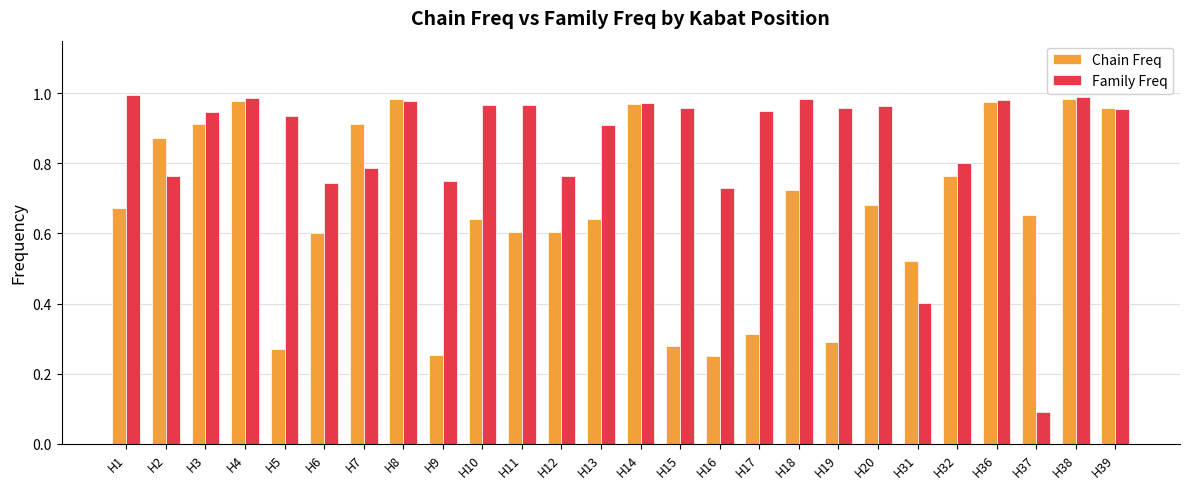

Which category has the lowest value in the Family Freq series?

H37